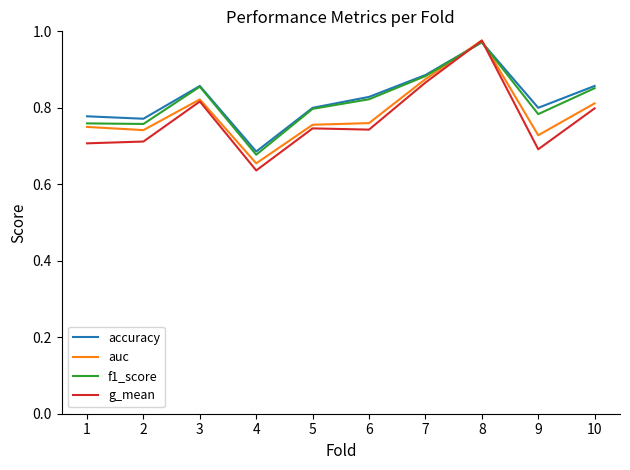

Where is f1_score nearest to the value 0?

4